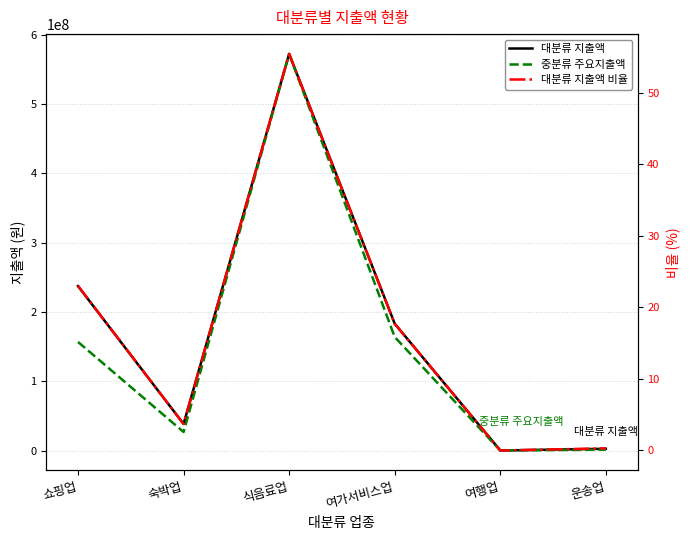

At how many categories does at least one series exceed 344464426?

1